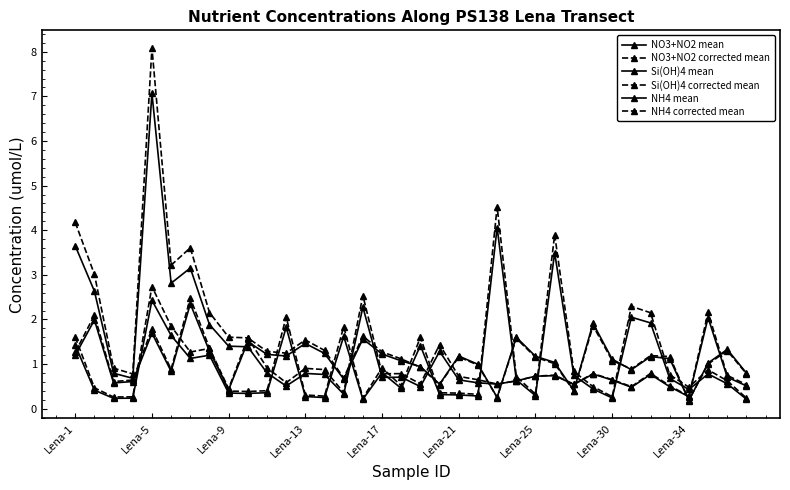

Count the number of categories in the chart.

36